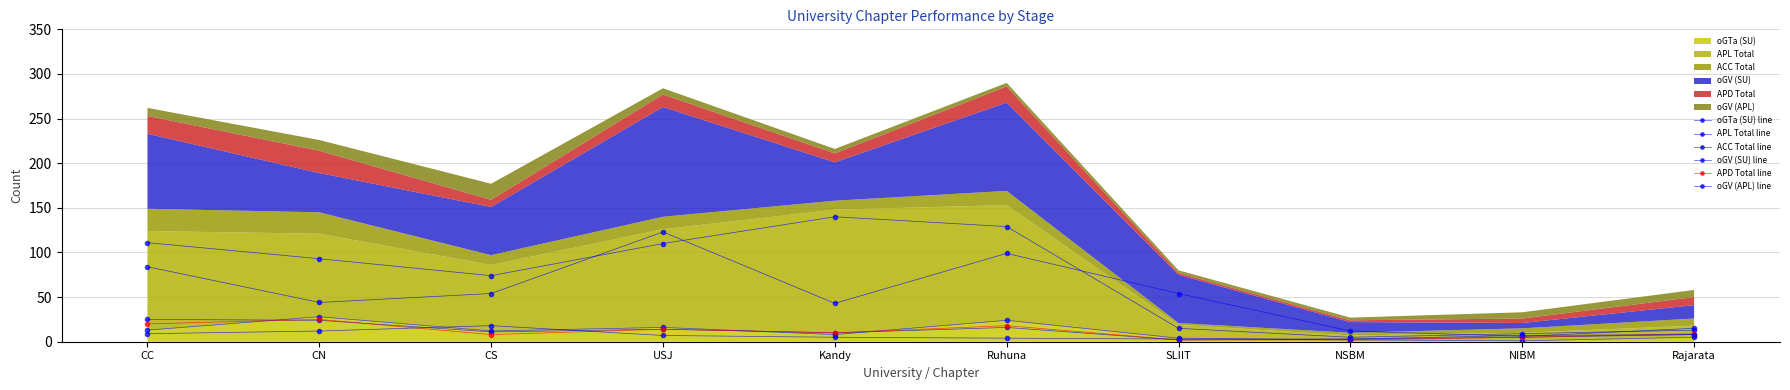

What is the value of the ACC Total line point at the 2nd from the left?

24